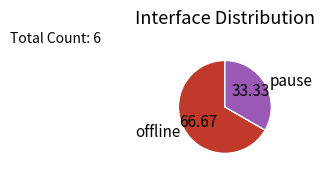

Does pause account for over 50% of the chart?

No